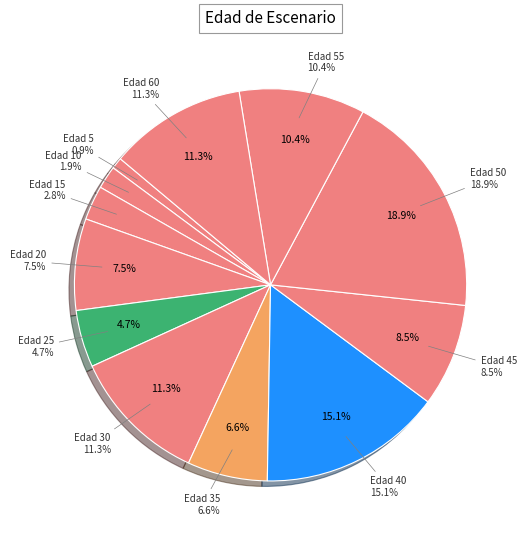

True or false: Nodo 2 accounts for 1% of the total.

False